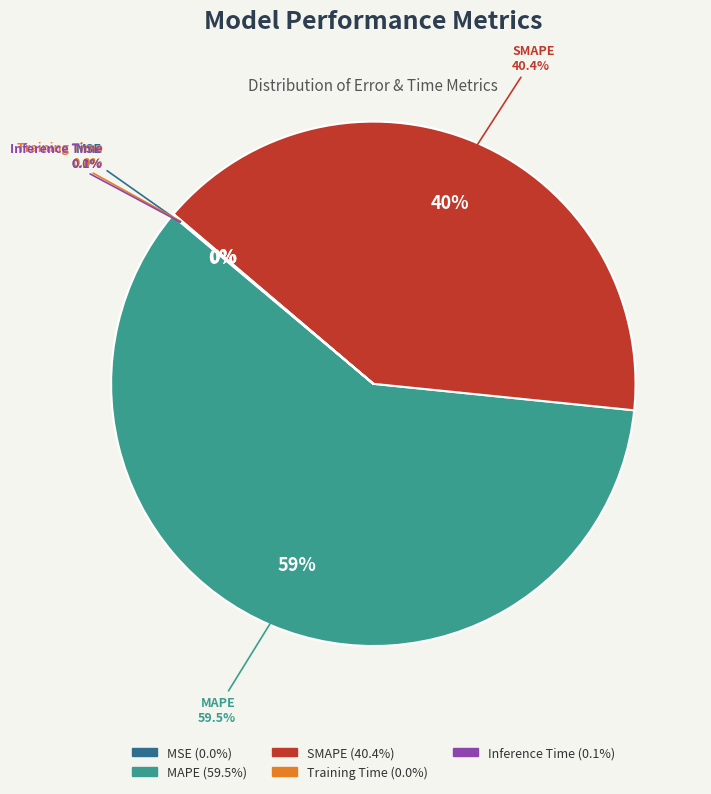

Count the number of slices in the pie.

5